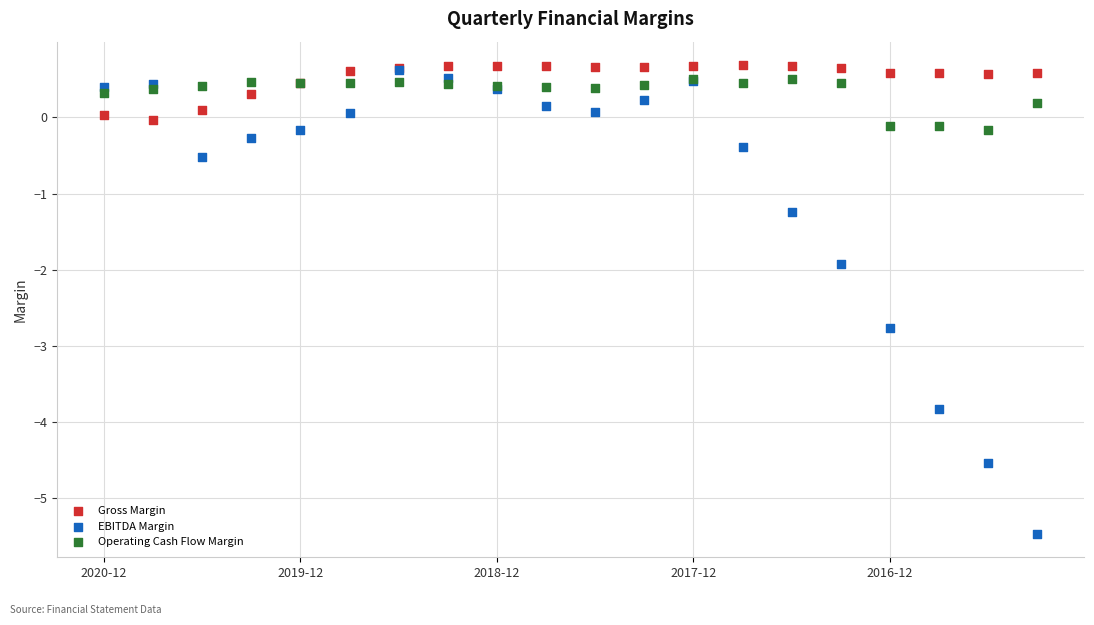

In the EBITDA Margin series, what Y value is closest to -2?

-1.9